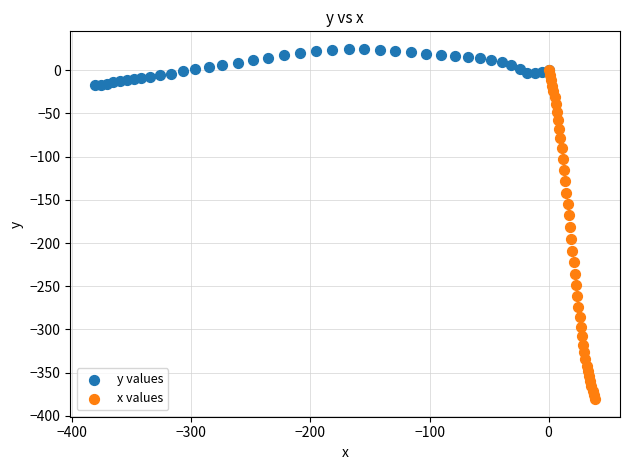

Which series contains the highest Y value?

y values